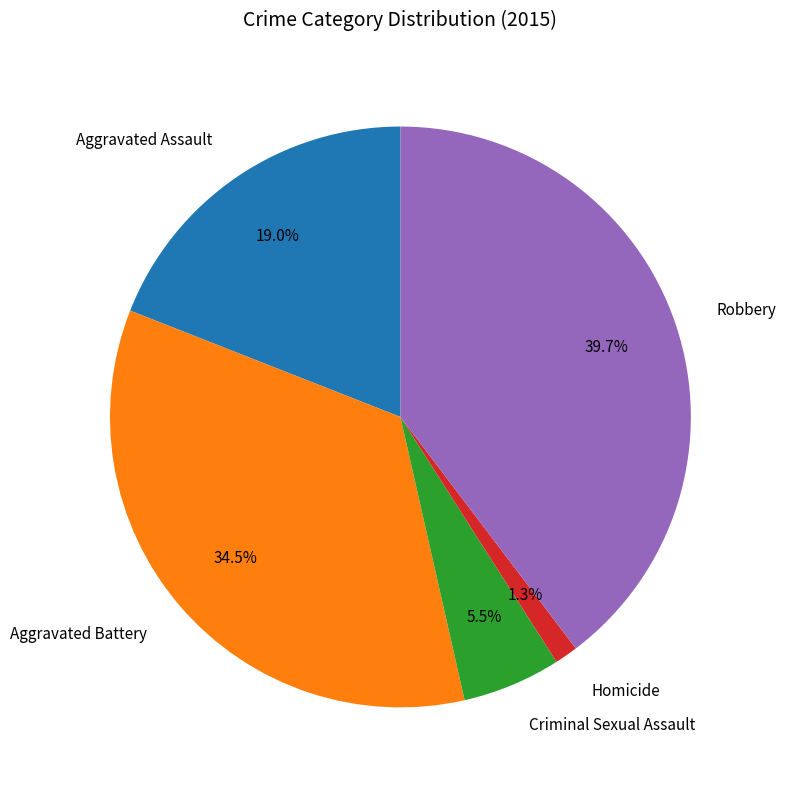

How many slices are in this pie chart?

5